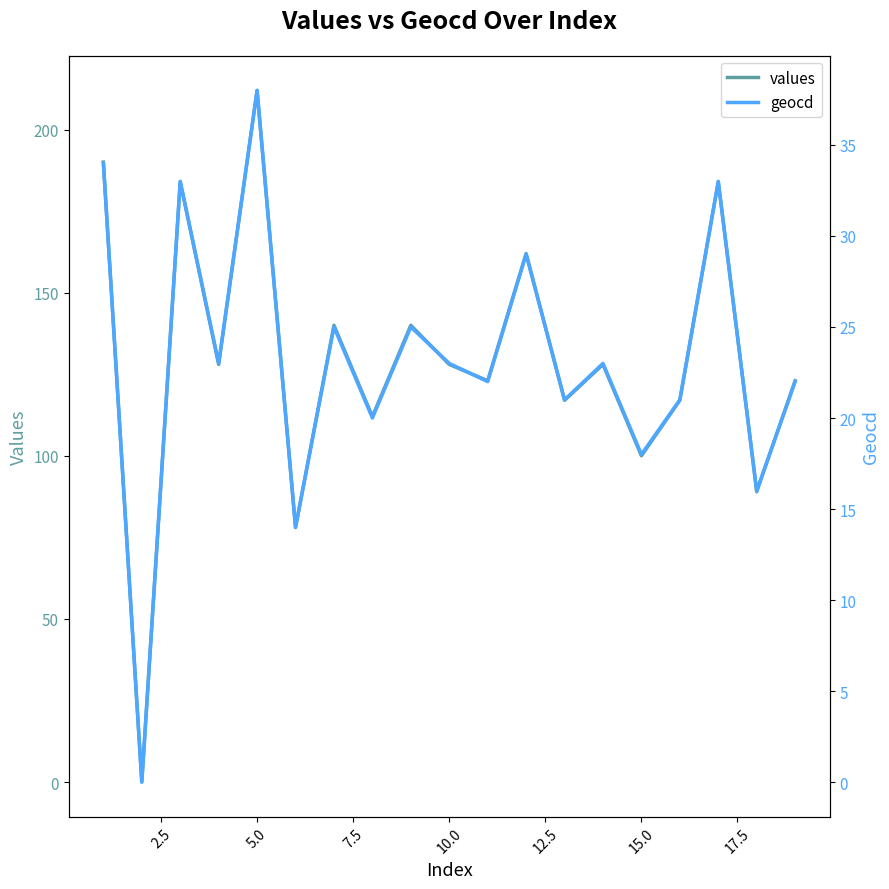

How many lines are shown in the chart?

2